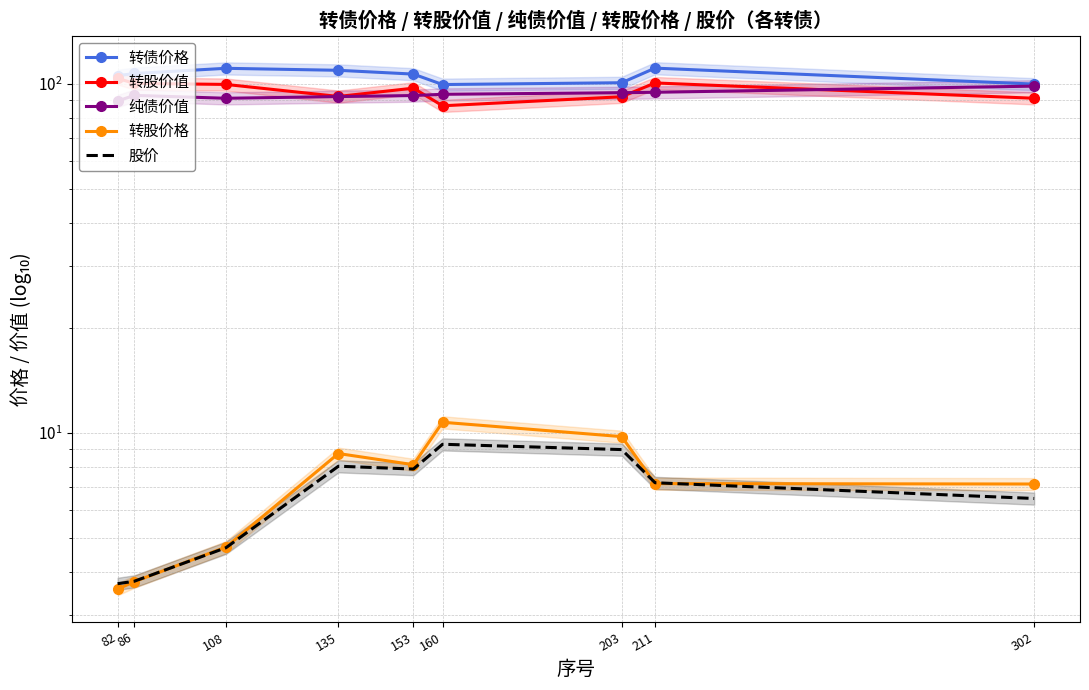

What is the average value of the 转股价值 series?

95.8